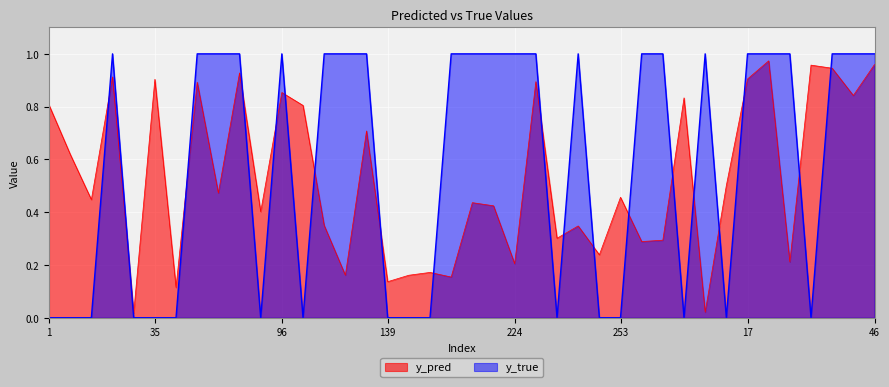

After their last crossing, which series has the higher values: y_pred or y_true?

y_true